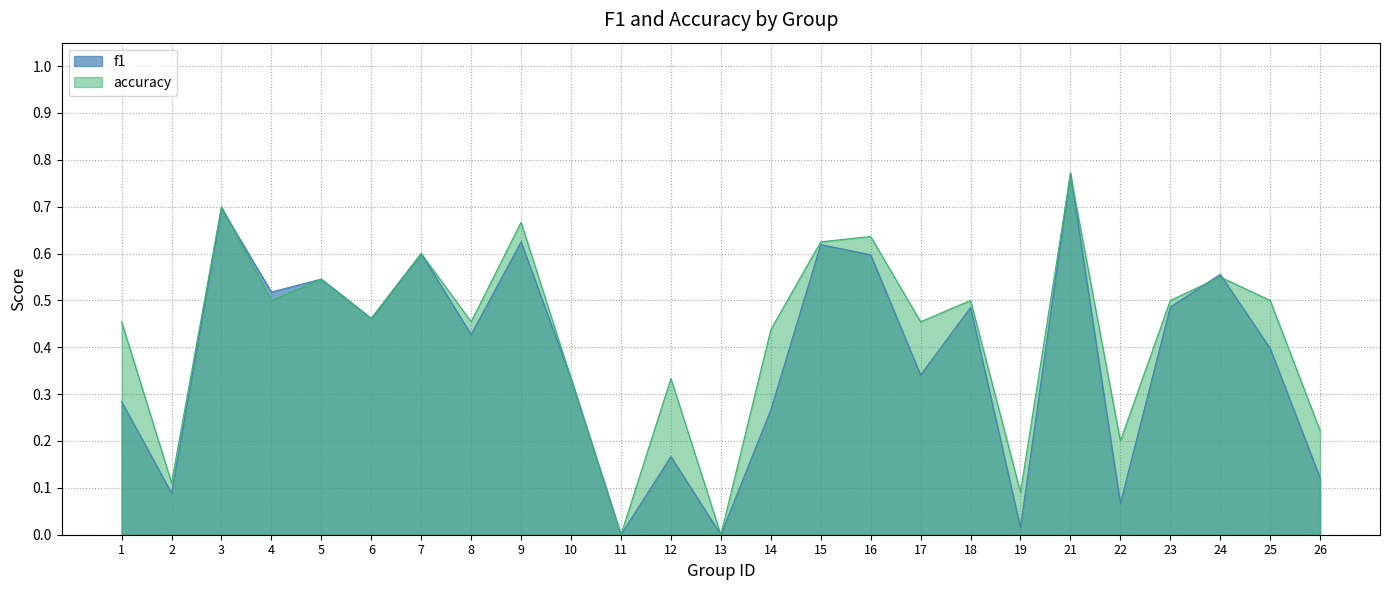

Which category has the lowest value across all series?

11